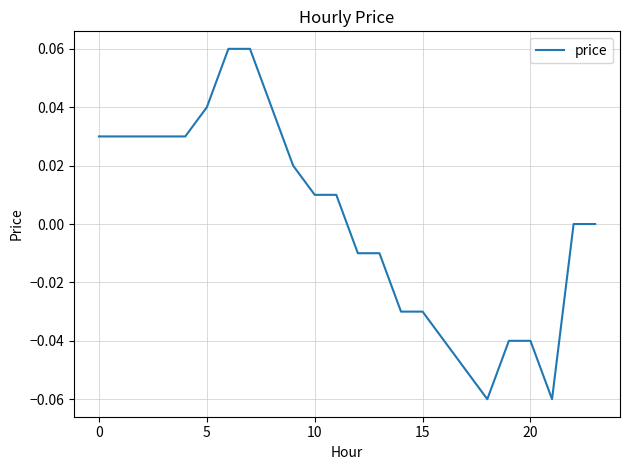

Is this an area chart (filled region under the line)?

No